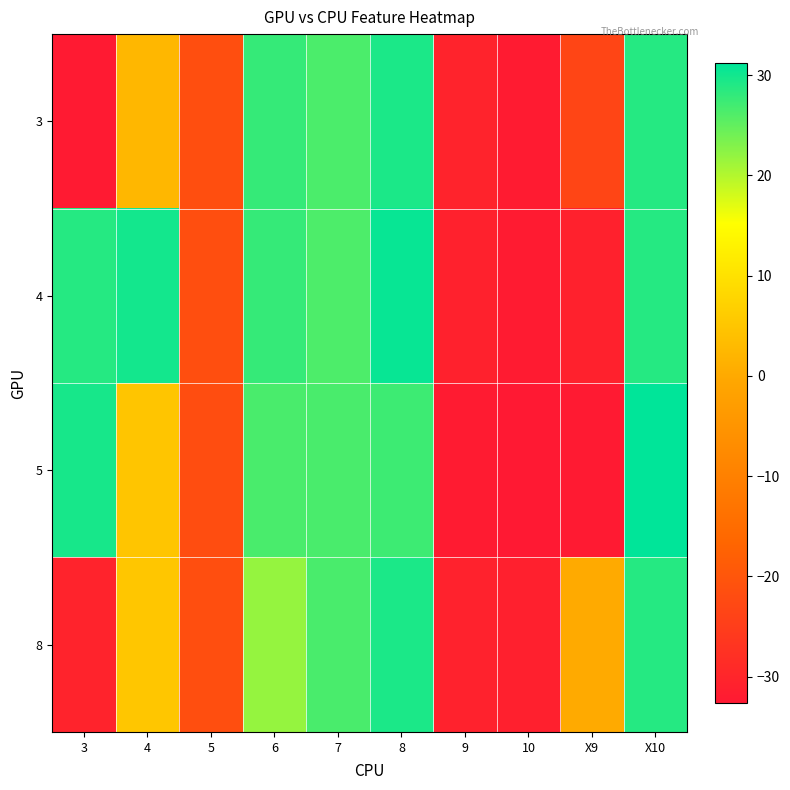

Which series has the widest spread of values?

5